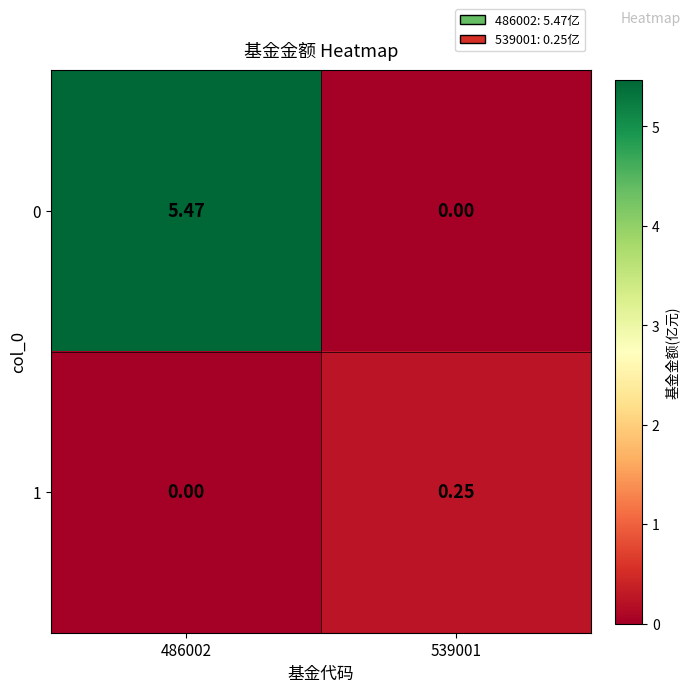

Is the value of 1 at 539001 greater than the value of 0 at 486002?

No